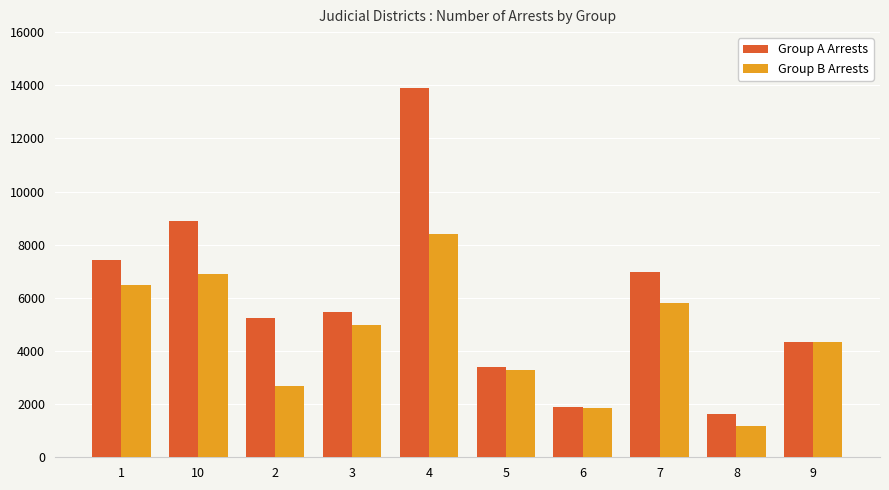

True or false: Group A Arrests has a value of 1240 at 3.

False